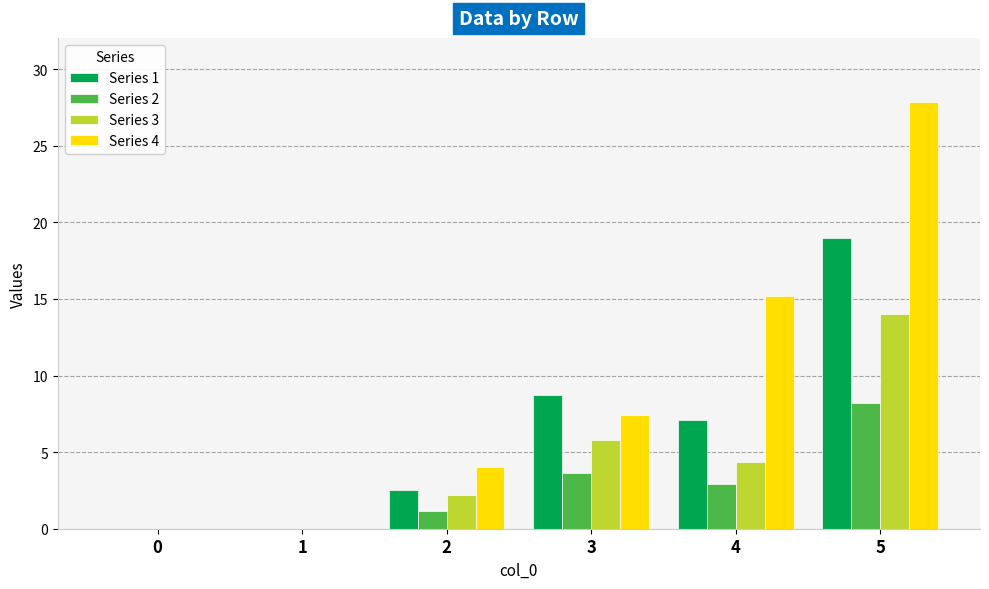

Reading right to left, what are all the values shown in this chart?

Series 1: 19.0	7.1	8.8	2.5	0.0	0.0
Series 2: 8.2	2.9	3.6	1.2	0.0	0.0
Series 3: 14.0	4.3	5.8	2.2	0.0	0.0
Series 4: 27.9	15.2	7.4	4.0	0.0	0.0